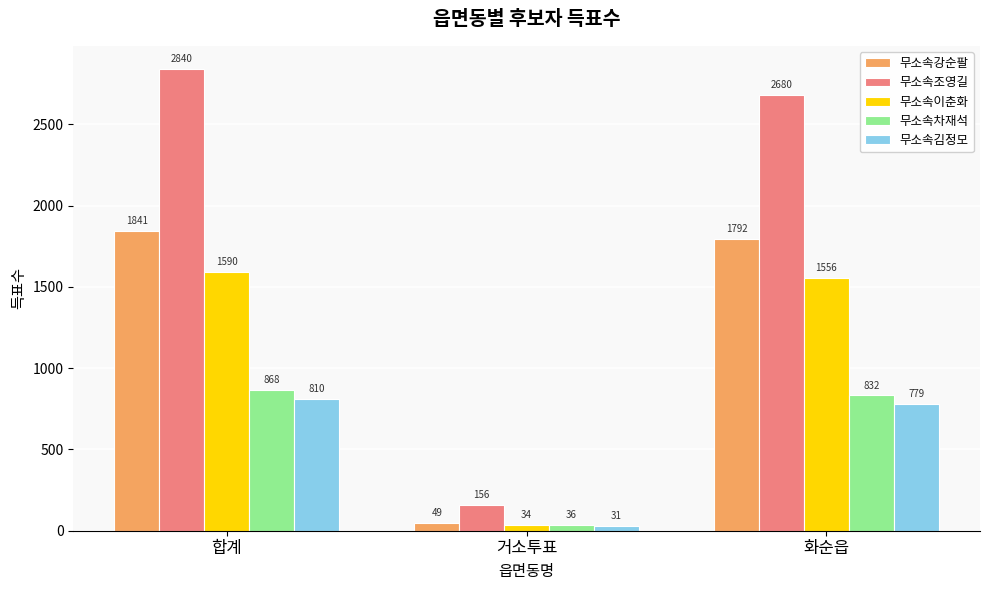

What is the maximum value shown in the chart?

2840